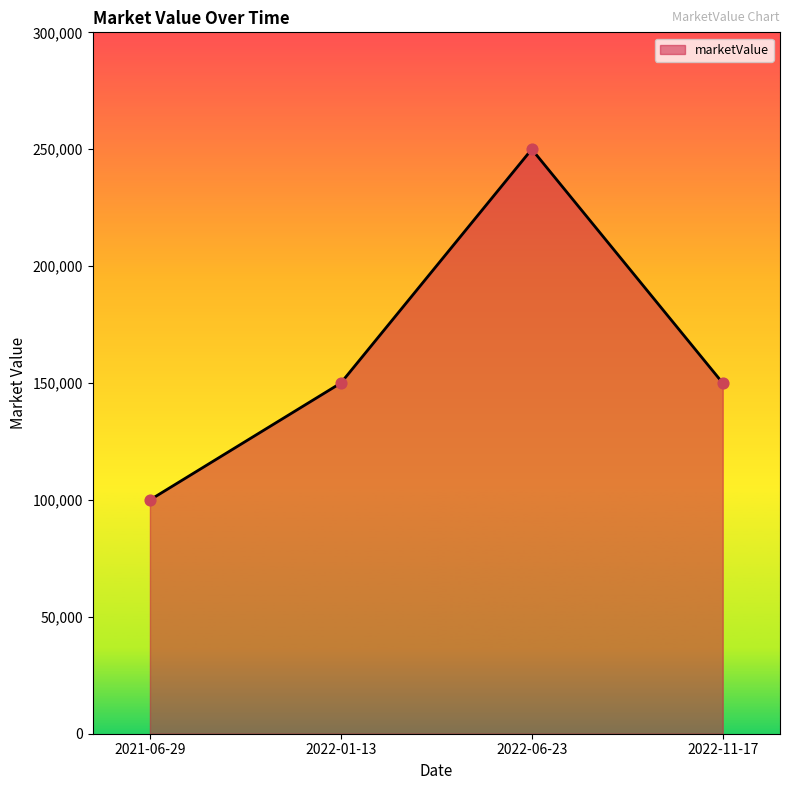

Which has a higher value, 2022-06-23 or 2021-06-29?

2022-06-23